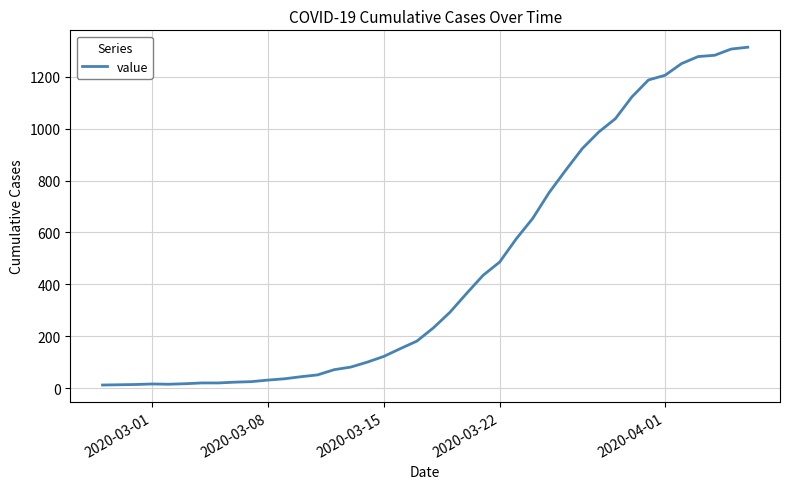

What is the maximum value shown in the chart?

1313